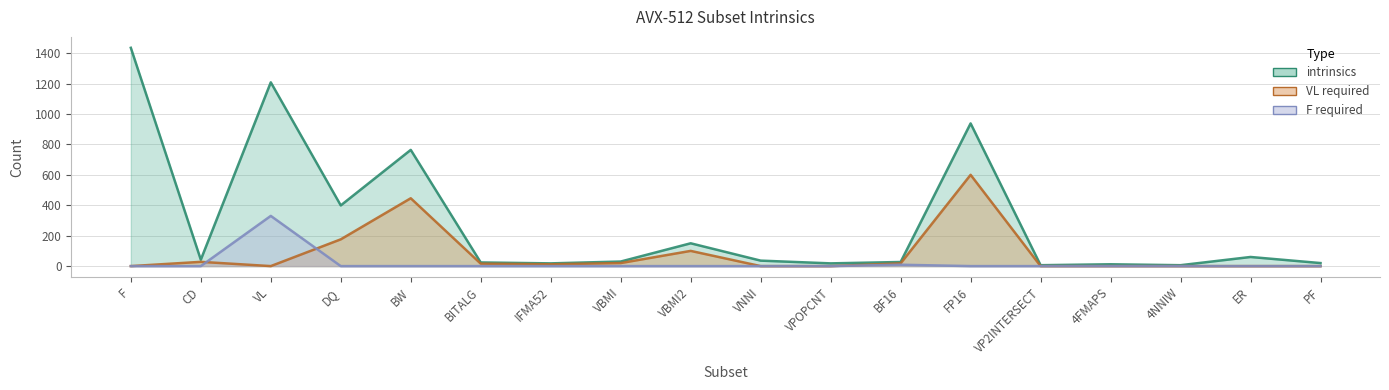

How many intersections are there between VL required and F required?

2